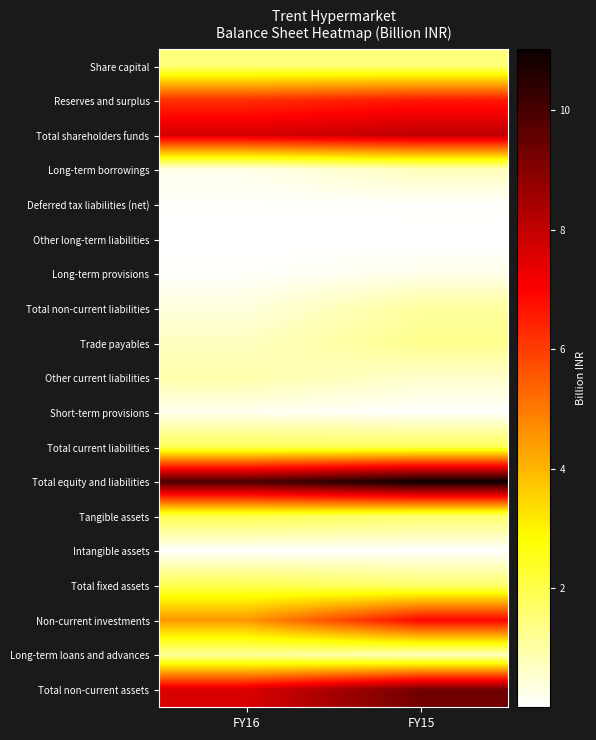

Which has a higher value, FY15 or FY16?

FY15